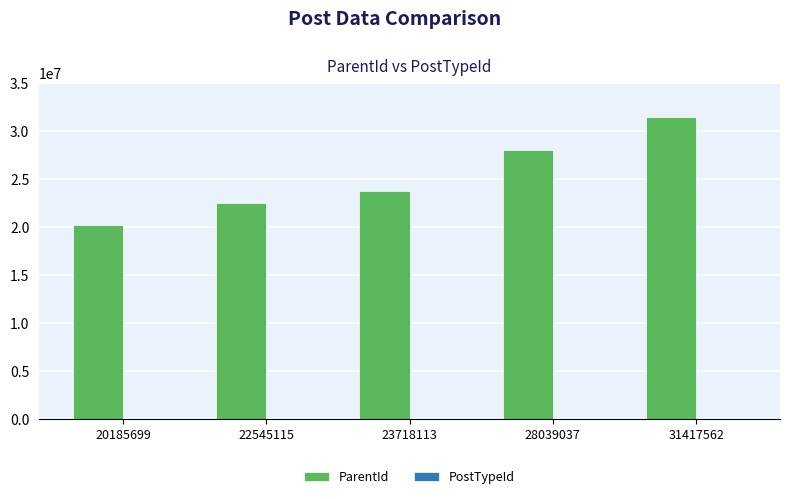

Which series changed the most between 20185699 and 28039037?

ParentId